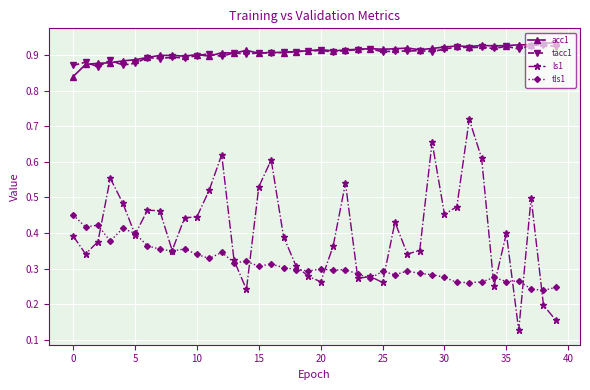

At how many categories does at least one series exceed 0?

40